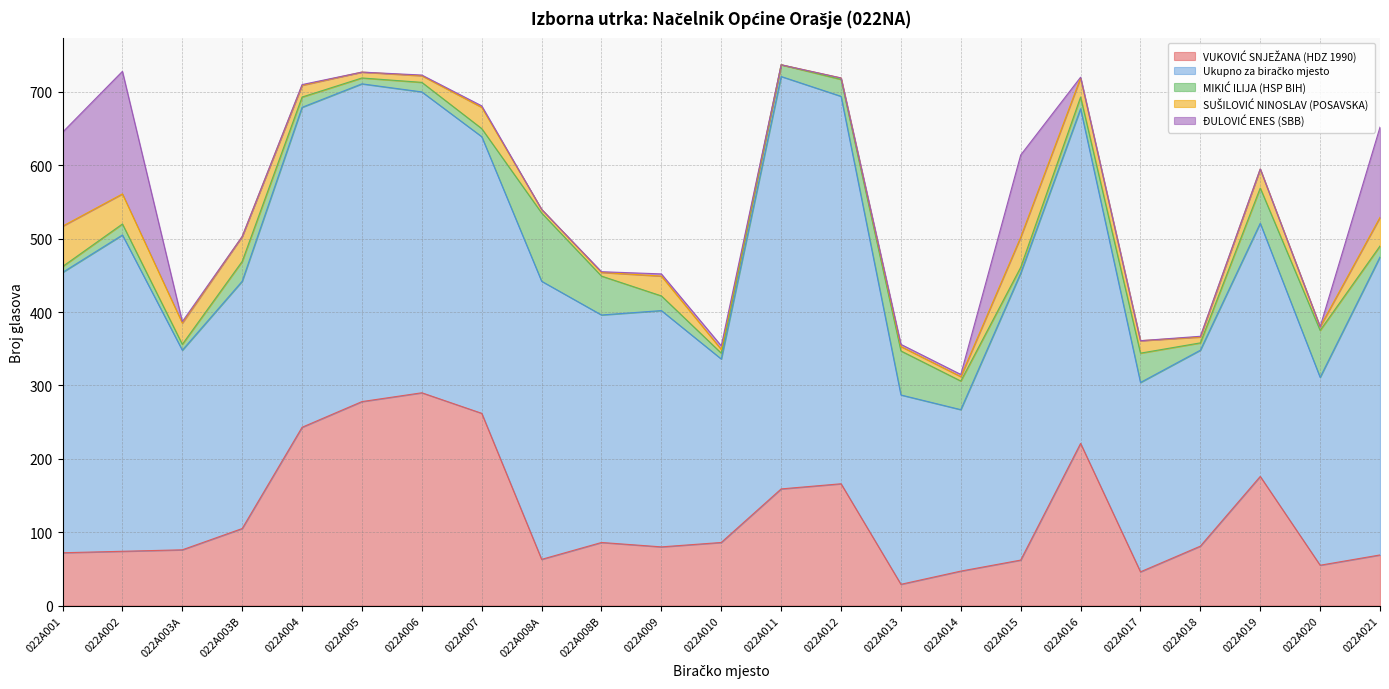

The MIKIĆ ILIJA (HSP BIH) series shows 53 at 022A008B. True or false?

True